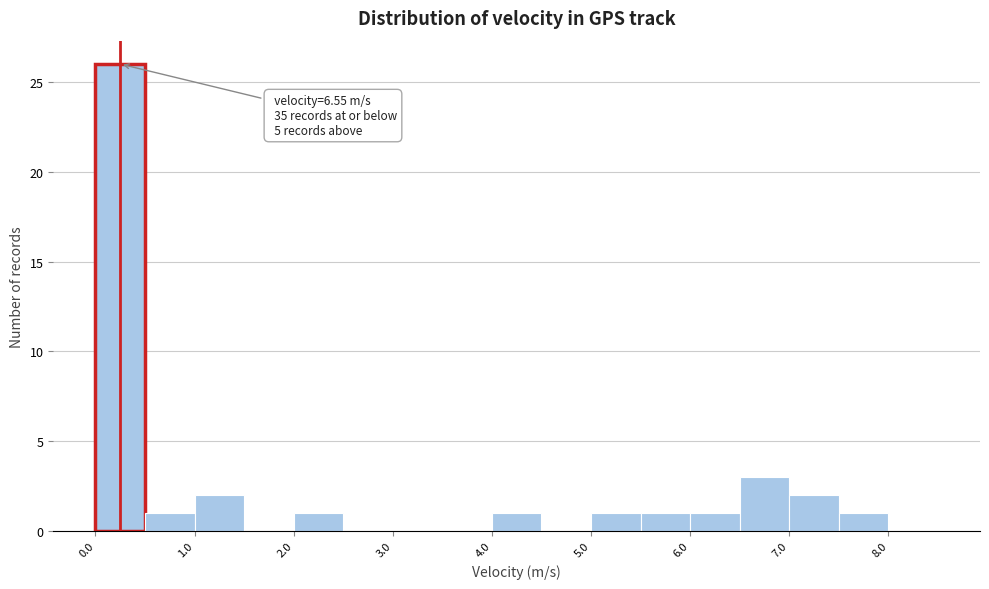

Which range on the x-axis has the tallest bar?

0.0 to 0.5